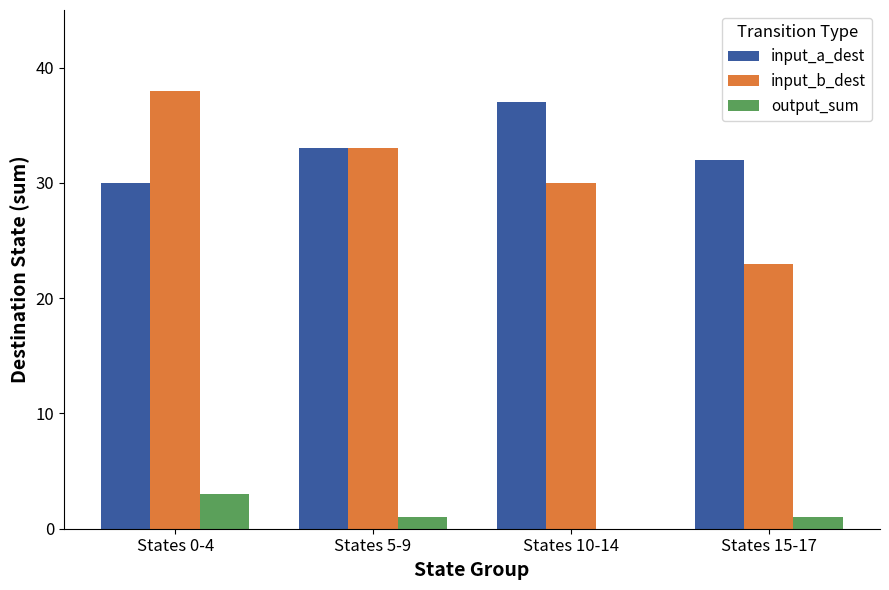

What is the sum of all input_a_dest values?

132